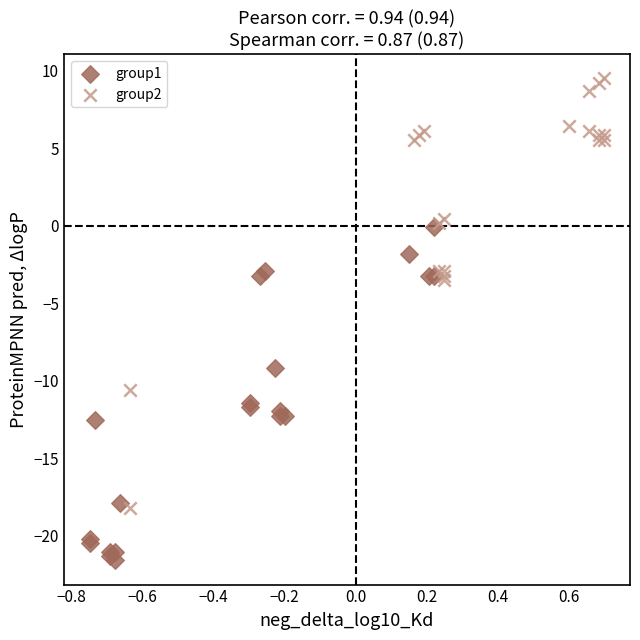

What are all the series names shown in the legend?

group1, group2